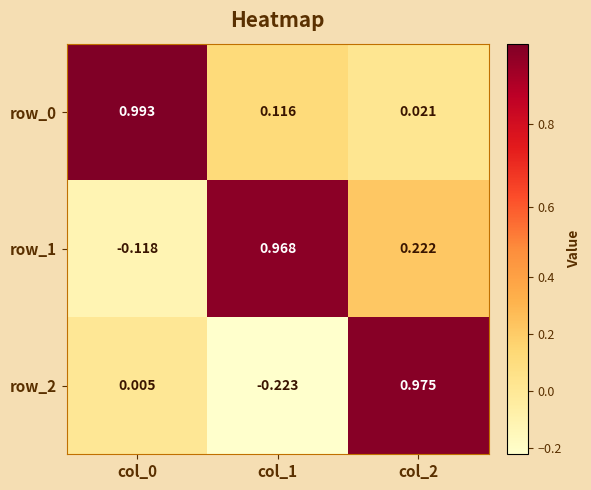

Is the value of row_2 at col_1 greater than the value of row_1 at col_0?

No